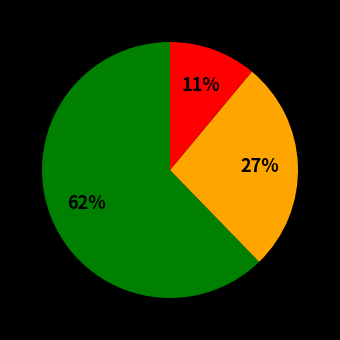

Does any single category account for the majority?

Yes